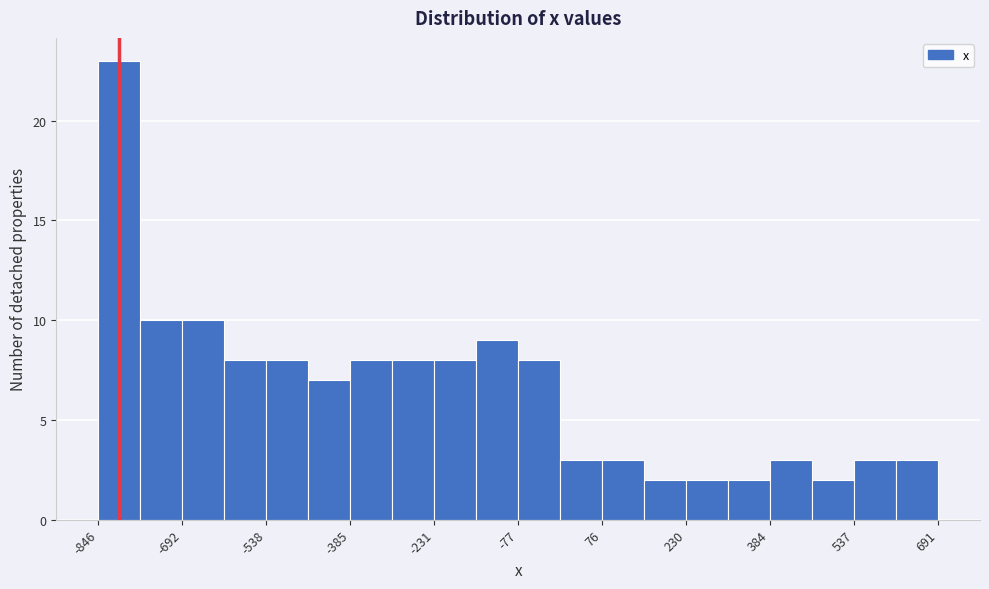

Around what value on the x-axis is the tallest bar? Give the approximate position of its centre, as read against the axis.

-800